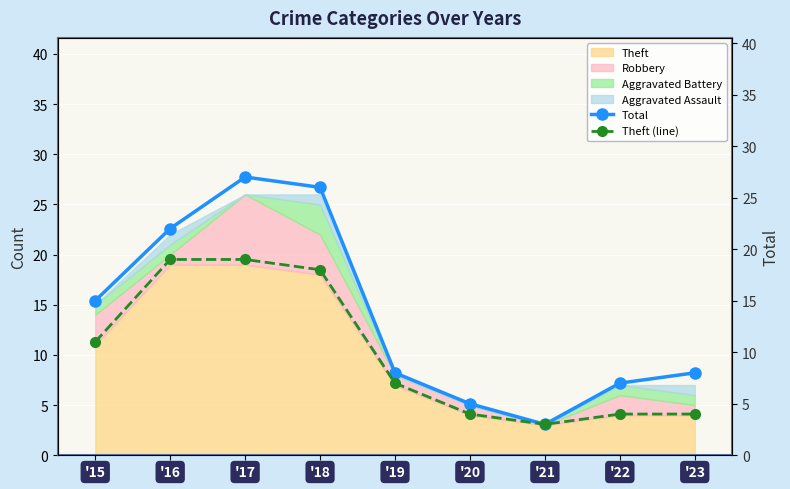

Where is the first local maximum for Total?

'17